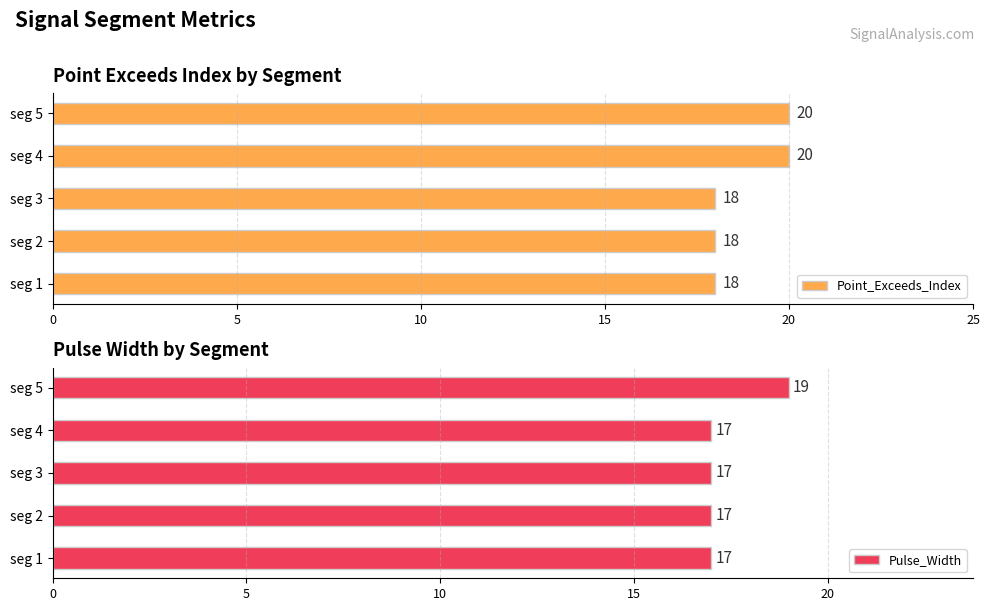

What value does the Point_Exceeds_Index series have at seg 1?

18